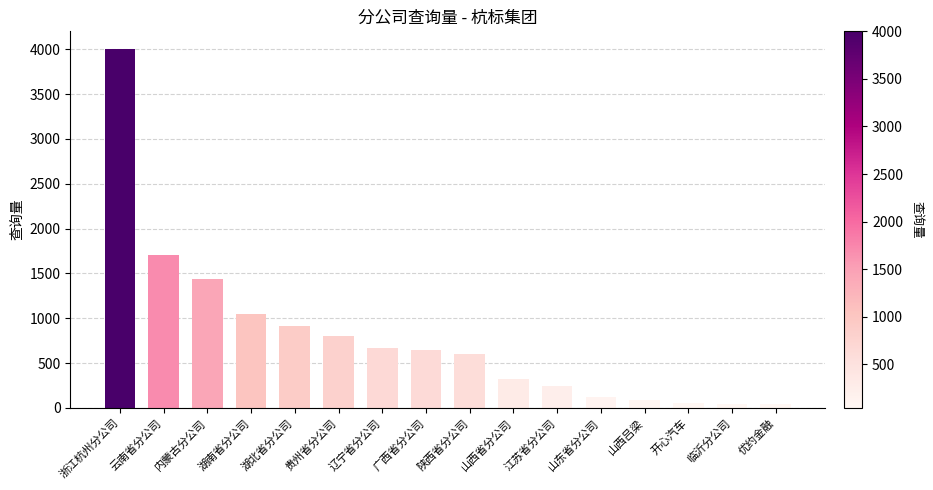

Which label corresponds to the largest value in the chart?

浙江杭州分公司